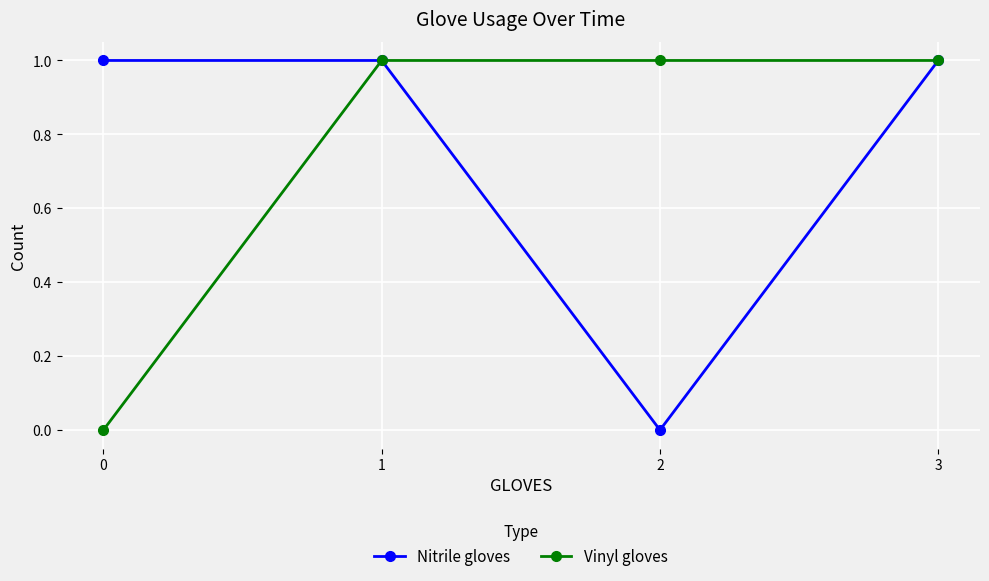

Which series changed the most between 1 and 2?

Nitrile gloves